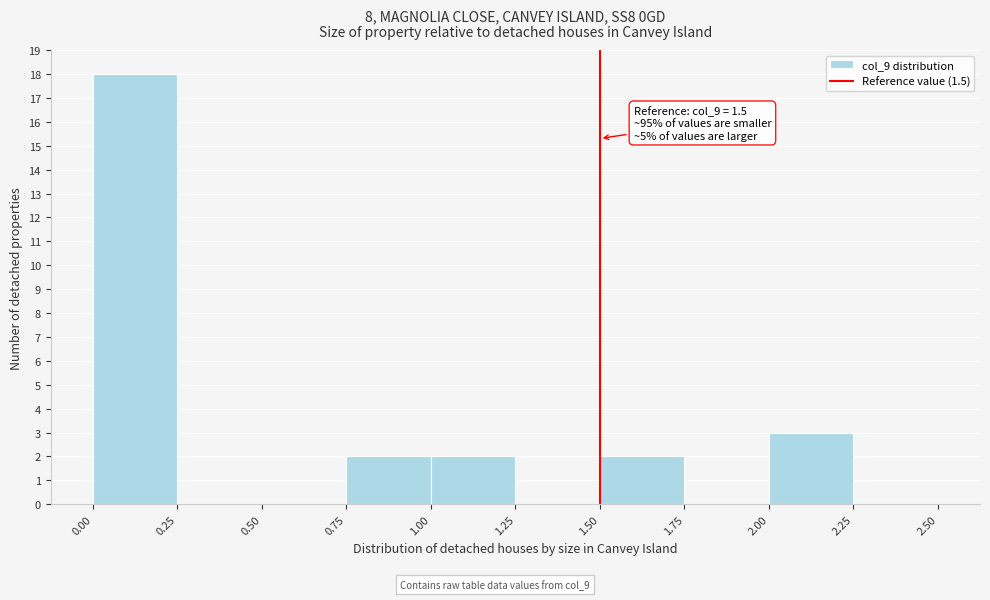

Over which range of the x-axis is the bar tallest?

0.00 to 0.25